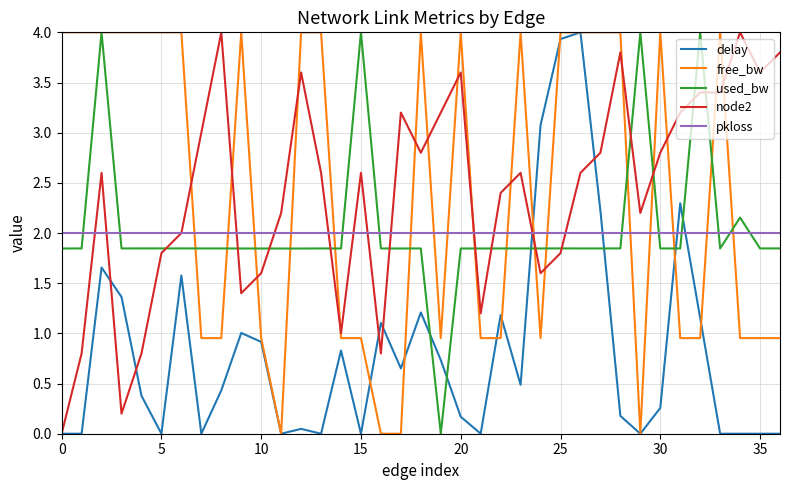

What is the average value of the used_bw series?

2.0